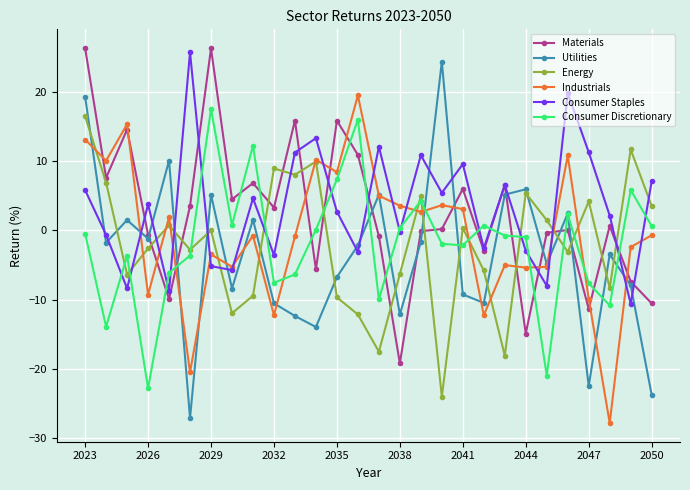

How many series are shown in this chart?

6